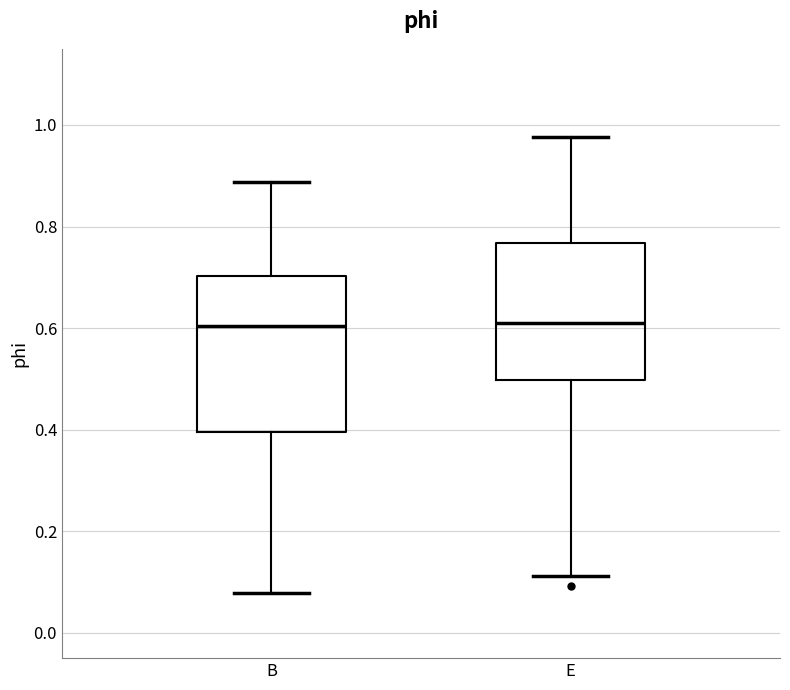

Where does the upper whisker of the box for B end on the y-axis? The values are not printed on the chart, so give them approximately, as read against the axis.

0.88